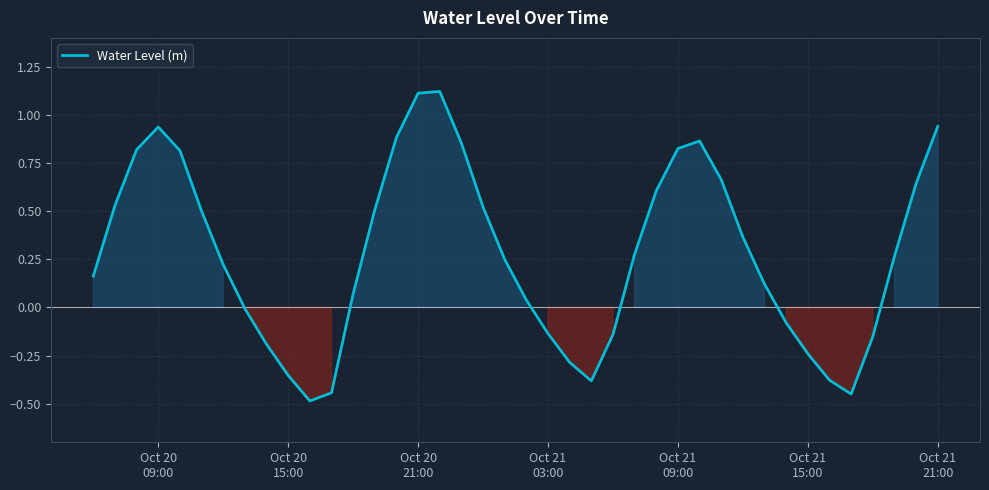

What is the difference between the maximum and minimum values?

1.6